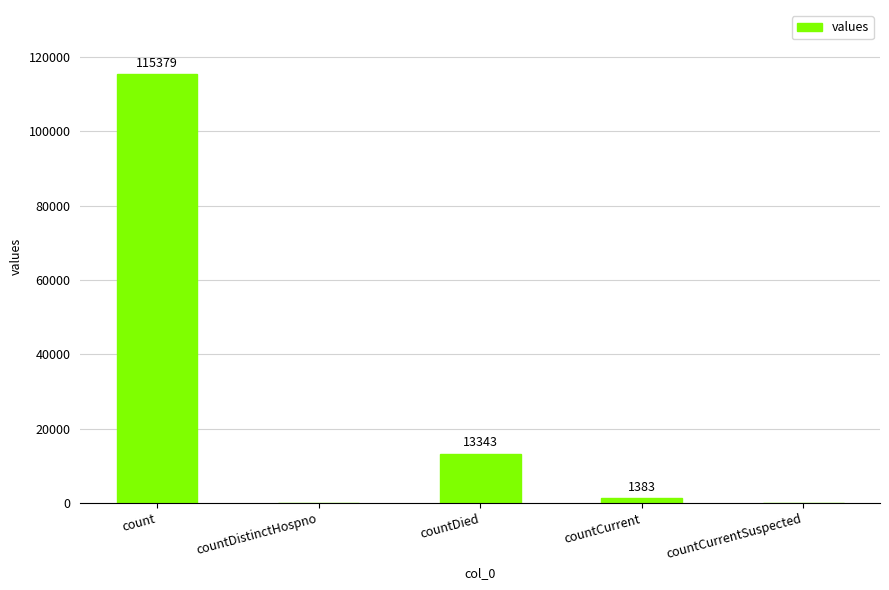

Reading left to right, what are all the values shown in this chart?

count=115379	countDistinctHospno=0	countDied=13343	countCurrent=1383	countCurrentSuspected=0